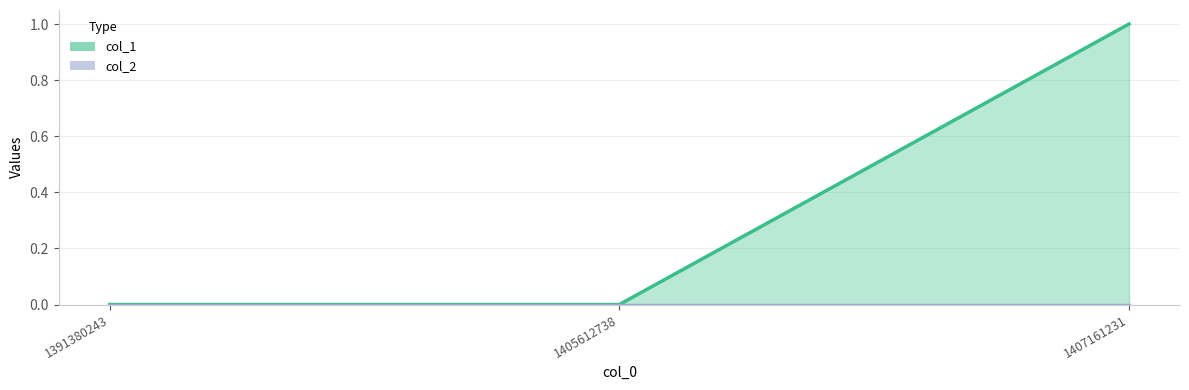

Reading left to right, transcribe all the data shown in this chart.

1391380243=0	1405612738=0	1407161231=1